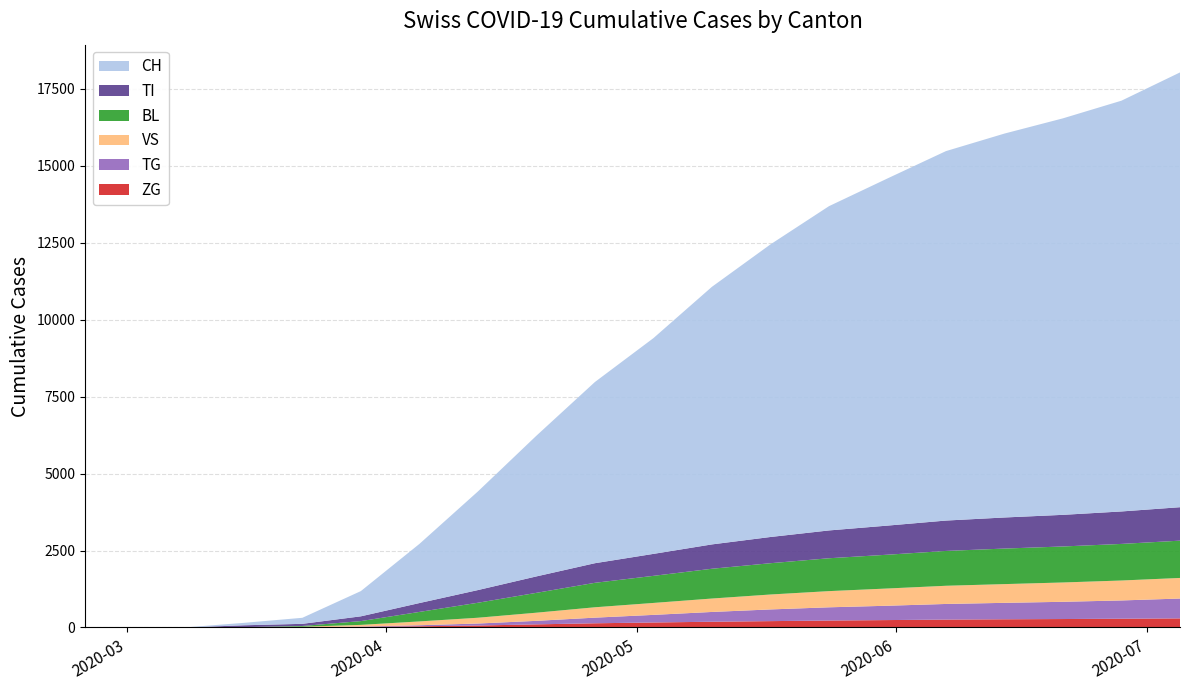

Reading right to left, what are all the values shown in this chart?

CH: 2020-07-05=14129	2020-06-28=13349	2020-06-21=12885	2020-06-14=12476	2020-06-07=12006	2020-05-31=11281	2020-05-24=10537	2020-05-17=9508	2020-05-10=8371	2020-05-03=7011	2020-04-26=5888	2020-04-19=4572	2020-04-12=3204	2020-04-05=1921	2020-03-29=820	2020-03-22=196	2020-03-15=79	2020-03-08=3	2020-03-01=0	2020-02-25=0
BL: 2020-07-05=1212	2020-06-28=1189	2020-06-21=1170	2020-06-14=1155	2020-06-07=1132	2020-05-31=1098	2020-05-24=1068	2020-05-17=1017	2020-05-10=968	2020-05-03=880	2020-04-26=795	2020-04-19=645	2020-04-12=487	2020-04-05=309	2020-03-29=123	2020-03-22=25	2020-03-15=5	2020-03-08=0	2020-03-01=0	2020-02-25=0
VS: 2020-07-05=669	2020-06-28=648	2020-06-21=628	2020-06-14=609	2020-06-07=591	2020-05-31=560	2020-05-24=526	2020-05-17=485	2020-05-10=436	2020-05-03=388	2020-04-26=337	2020-04-19=265	2020-04-12=188	2020-04-05=124	2020-03-29=54	2020-03-22=19	2020-03-15=6	2020-03-08=0	2020-03-01=0	2020-02-25=0
ZG: 2020-07-05=296	2020-06-28=285	2020-06-21=275	2020-06-14=267	2020-06-07=257	2020-05-31=241	2020-05-24=226	2020-05-17=207	2020-05-10=187	2020-05-03=163	2020-04-26=137	2020-04-19=102	2020-04-12=64	2020-04-05=40	2020-03-29=21	2020-03-22=5	2020-03-15=0	2020-03-08=0	2020-03-01=0	2020-02-25=0
TI: 2020-07-05=1087	2020-06-28=1055	2020-06-21=1028	2020-06-14=1010	2020-06-07=987	2020-05-31=946	2020-05-24=904	2020-05-17=852	2020-05-10=791	2020-05-03=714	2020-04-26=637	2020-04-19=534	2020-04-12=412	2020-04-05=288	2020-03-29=155	2020-03-22=70	2020-03-15=61	2020-03-08=0	2020-03-01=0	2020-02-25=0
TG: 2020-07-05=645	2020-06-28=594	2020-06-21=560	2020-06-14=534	2020-06-07=508	2020-05-31=466	2020-05-24=430	2020-05-17=380	2020-05-10=318	2020-05-03=247	2020-04-26=183	2020-04-19=114	2020-04-12=65	2020-04-05=33	2020-03-29=10	2020-03-22=0	2020-03-15=0	2020-03-08=0	2020-03-01=0	2020-02-25=0